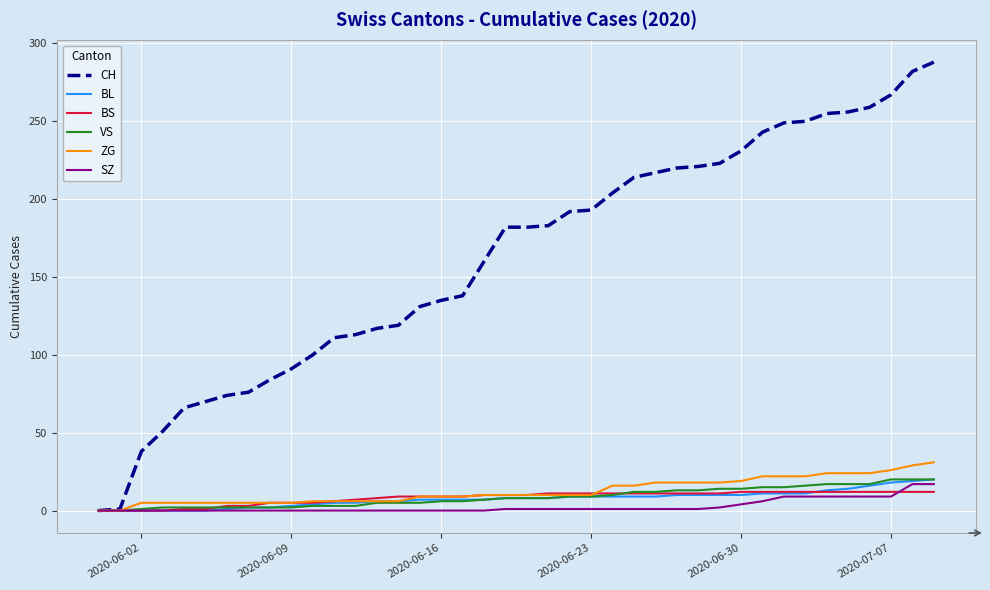

What is the greatest value displayed?

288